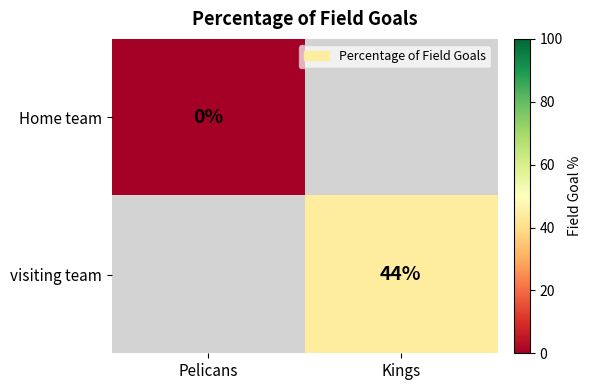

The visiting team series shows 62 at Kings. True or false?

False